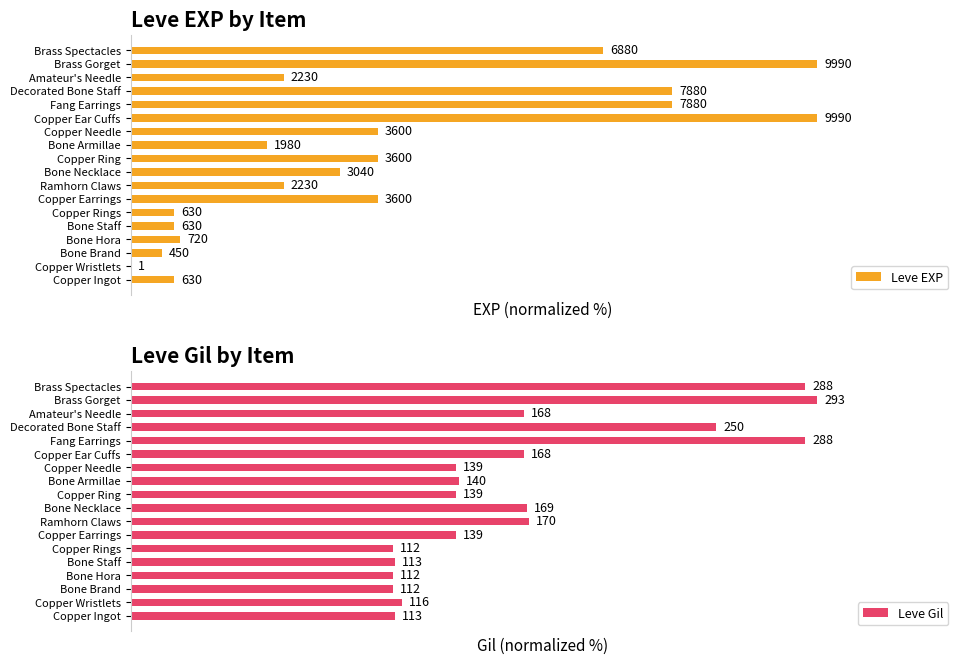

Is the value of Leve Gil at Copper Needle greater than the value of Leve EXP at Decorated Bone Staff?

No